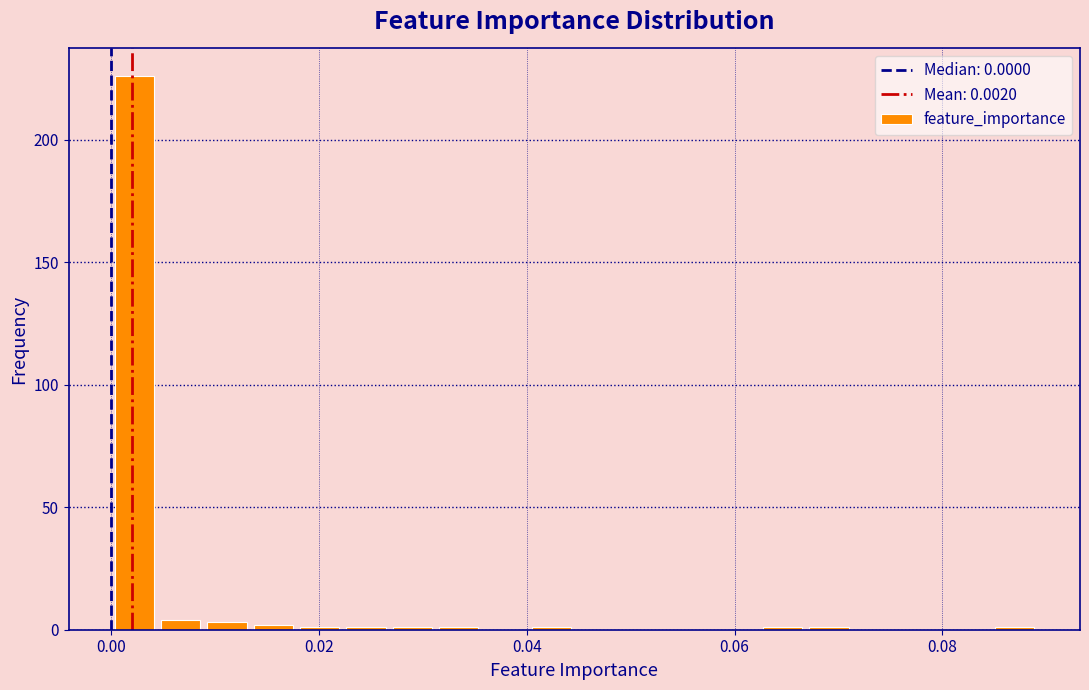

Read against the x-axis, roughly where is the centre of the tallest bar?

0.002